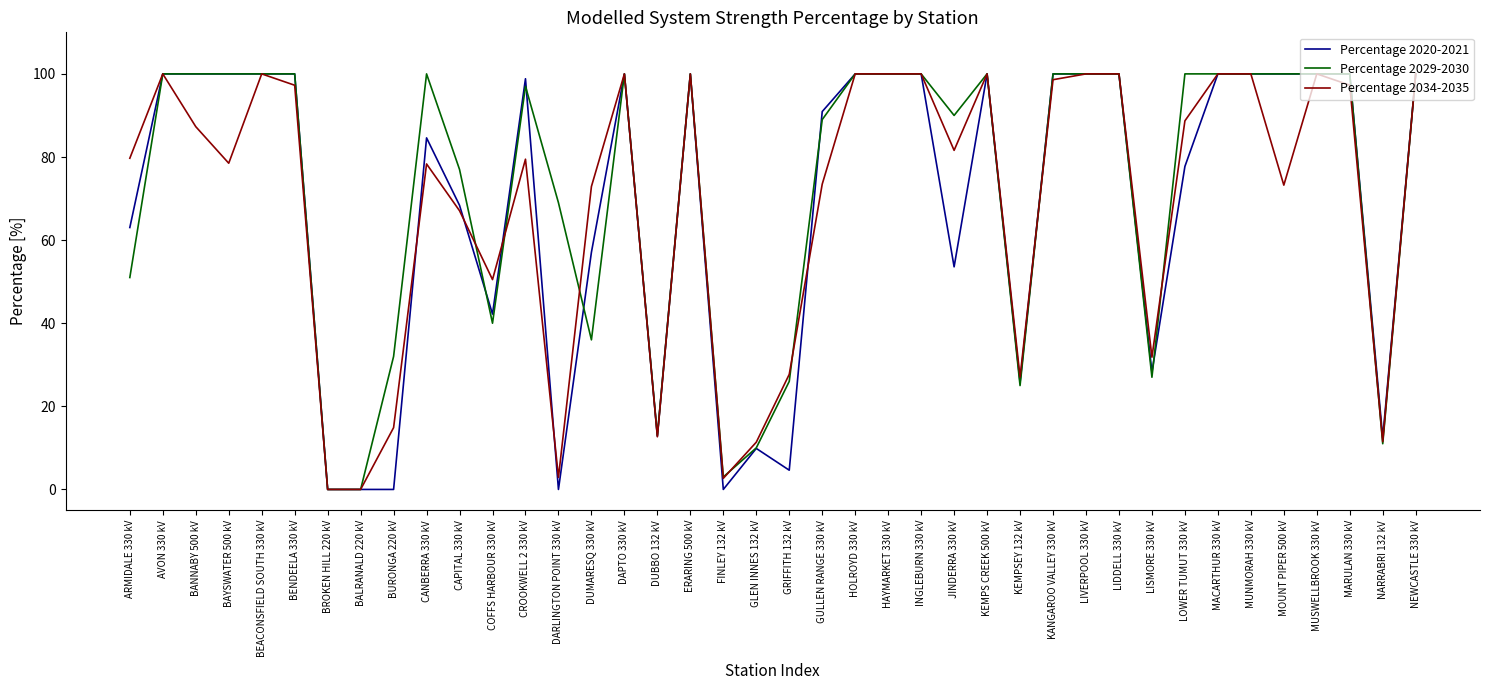

The value of Percentage 2034-2035 at MUSWELLBROOK 330 kV is 100.0. True or false?

True